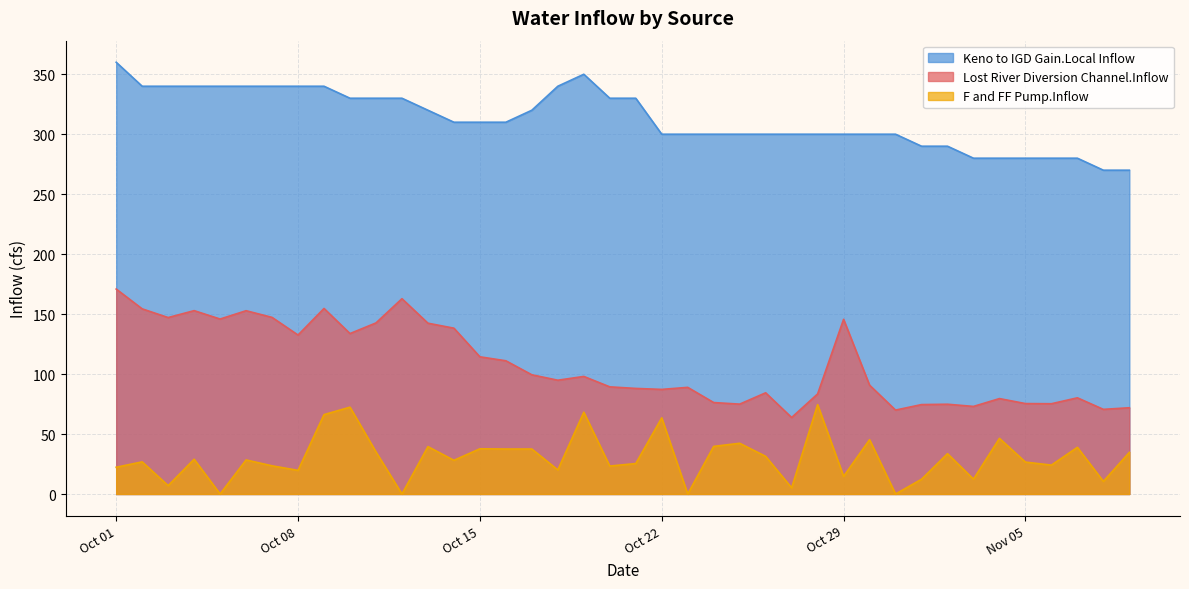

Which series has the widest spread of values?

Lost River Diversion Channel.Inflow